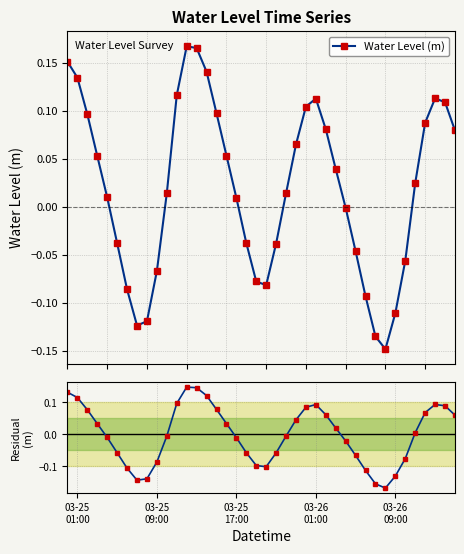

How many values in the Residual series are below 0?

20